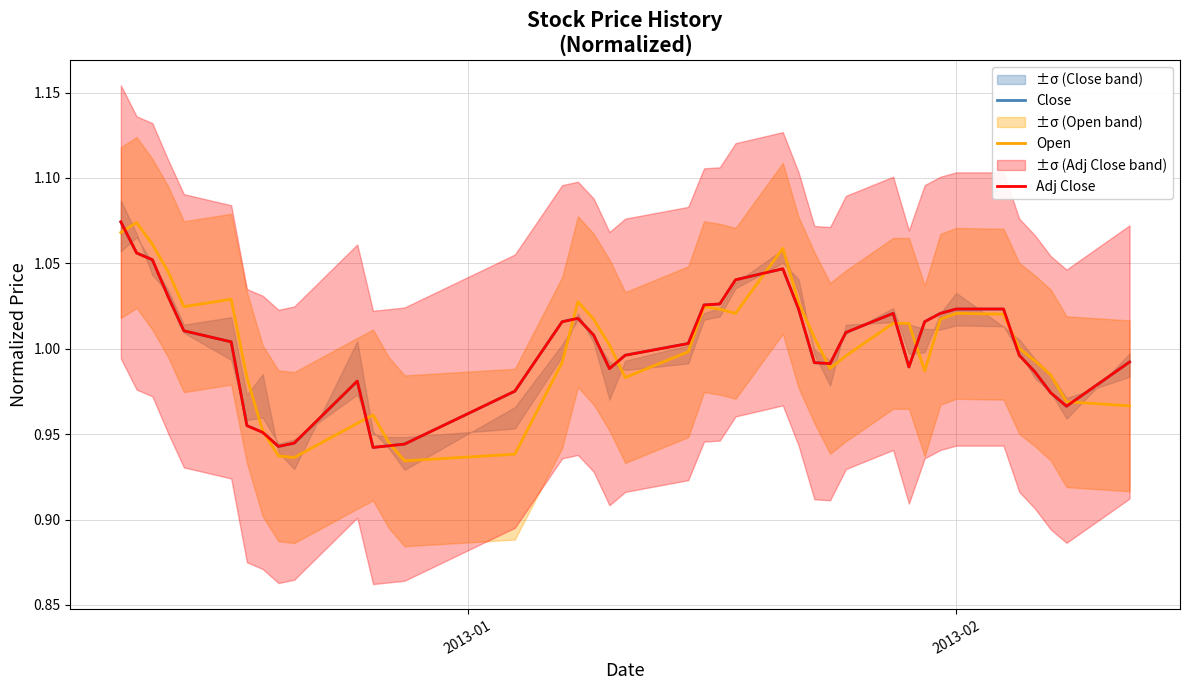

How many data points in Adj Close are less than 1?

19